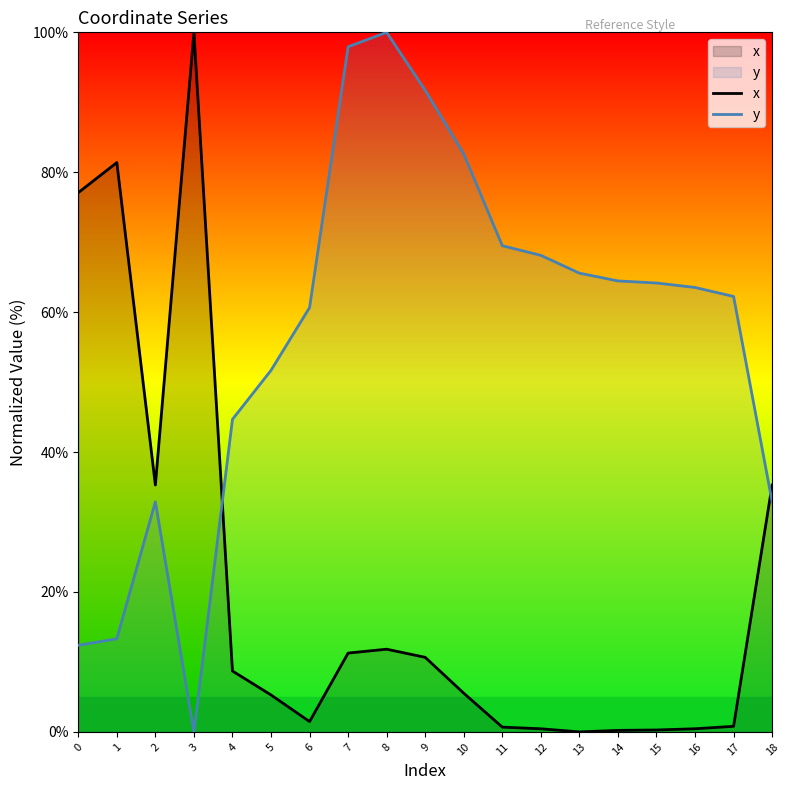

Where is the first local maximum for y?

2